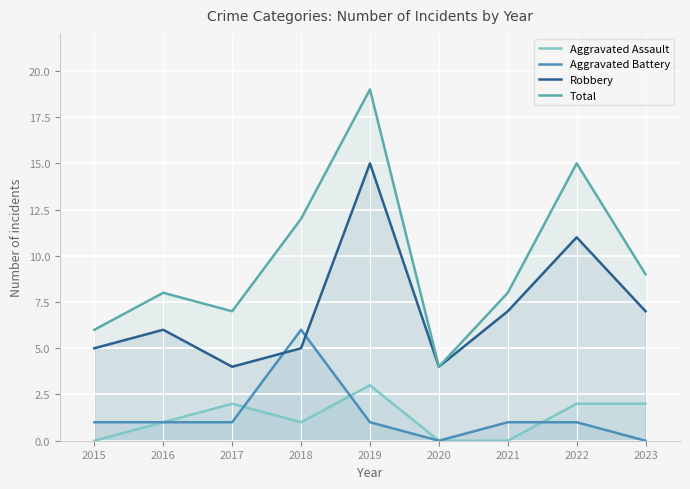

What is the sum of the Total values at 2022 and 2021?

23